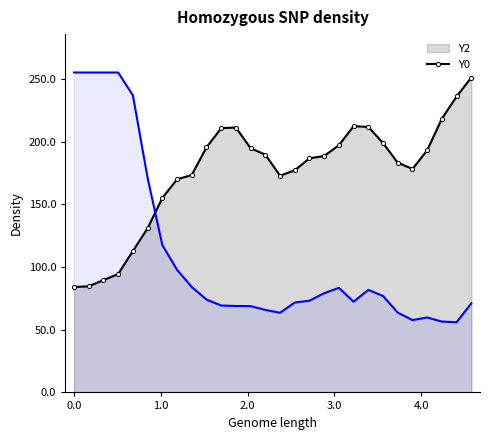

True or false: Y0 and Y2 intersect in this chart.

True